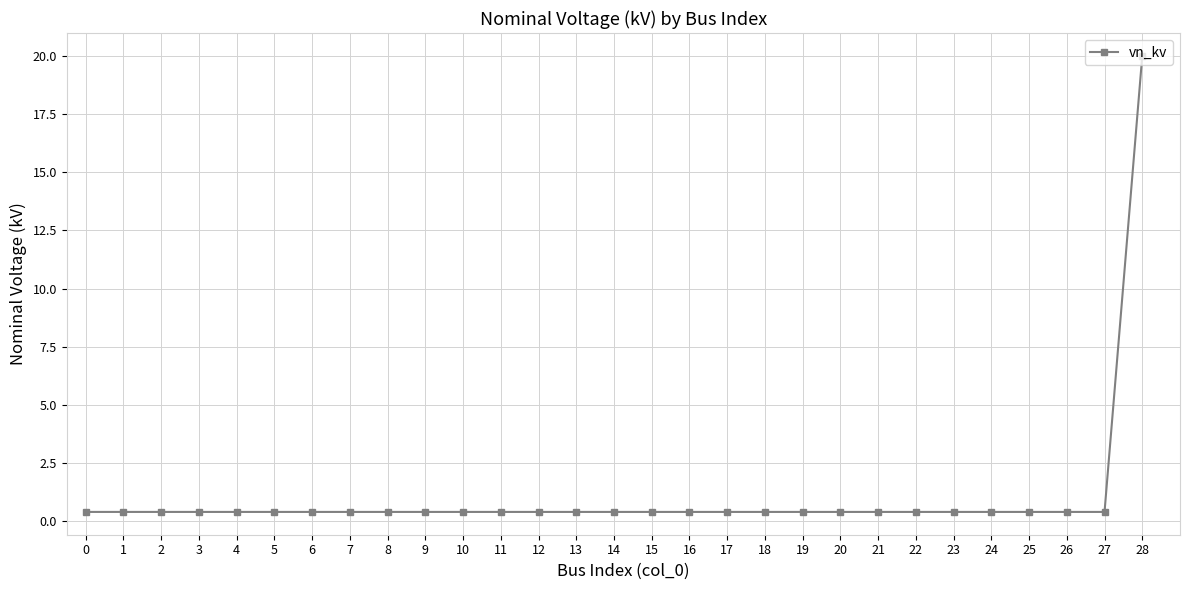

What is the smallest value displayed?

0.4